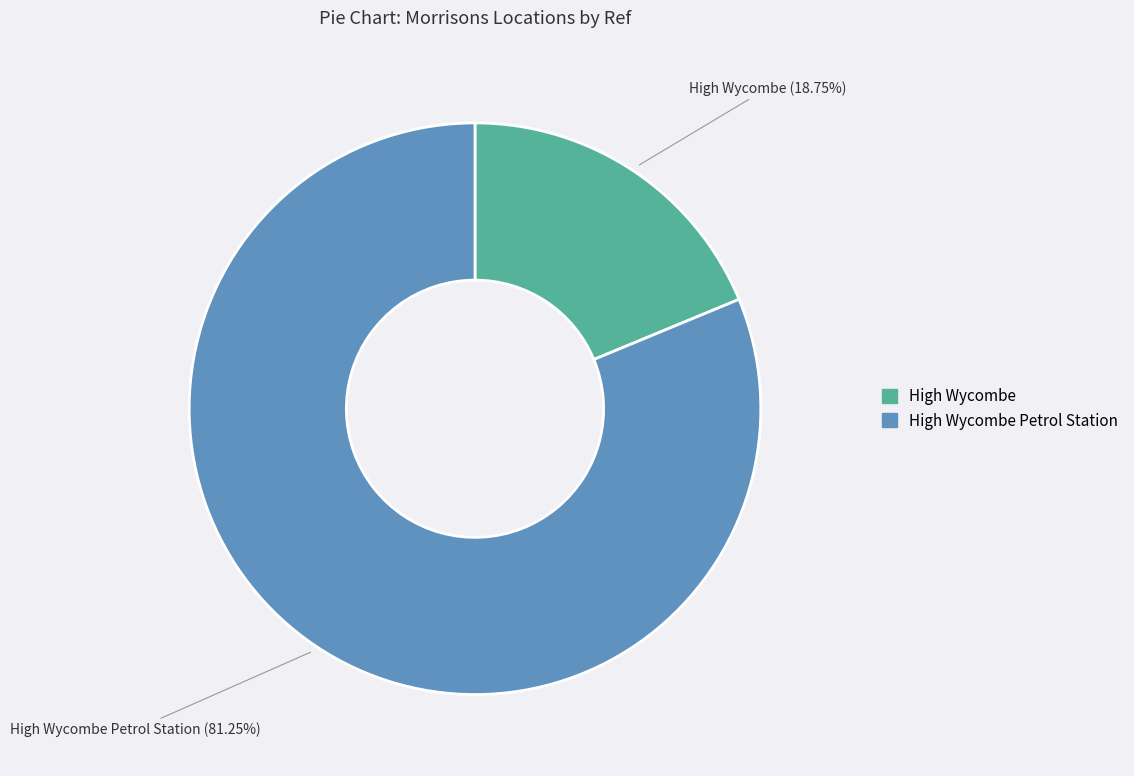

Is there a majority slice in this chart?

Yes